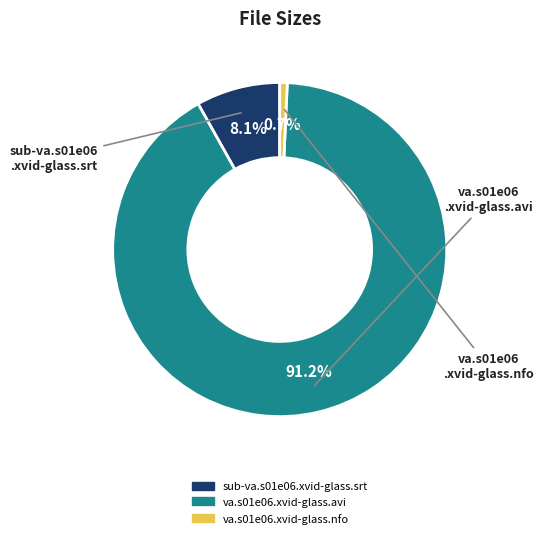

What is the largest slice in the pie chart?

va.s01e06.xvid-glass.avi